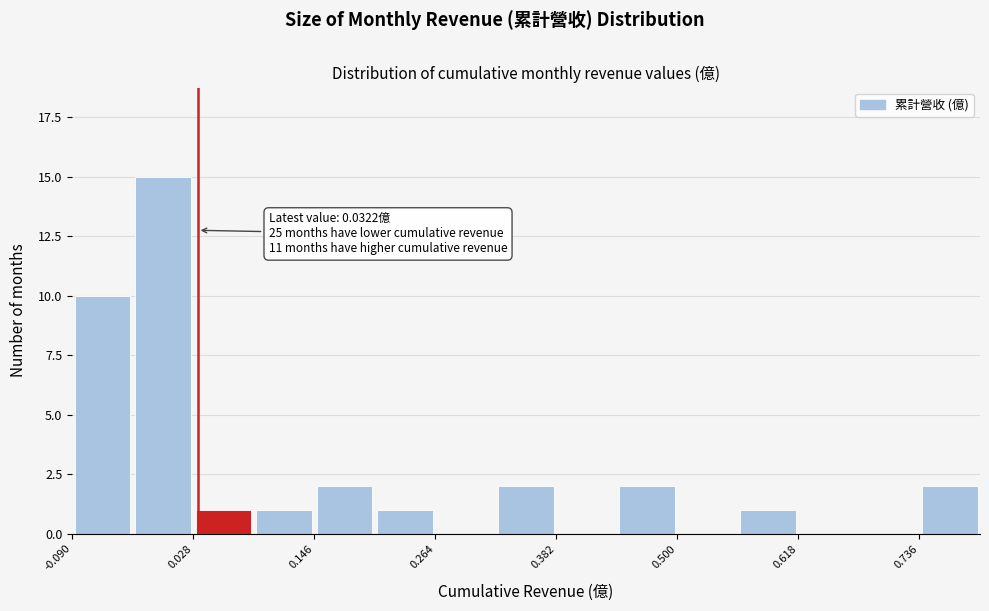

Read against the x-axis, roughly where is the centre of the tallest bar?

0.00